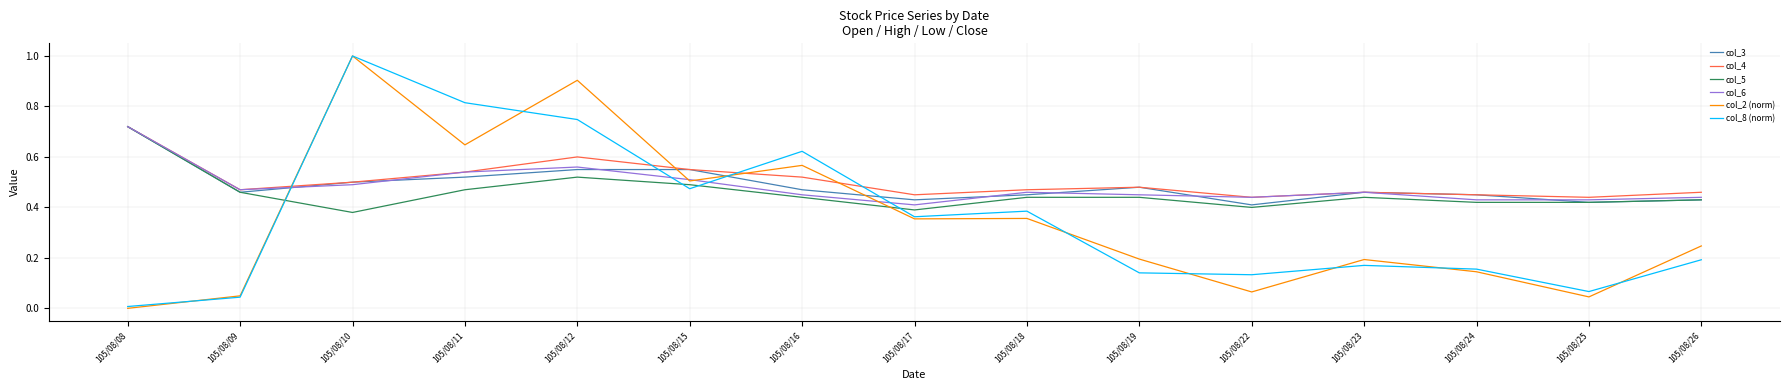

True or false: col_2 (norm) has a value of 0.6 at 105/08/18.

False